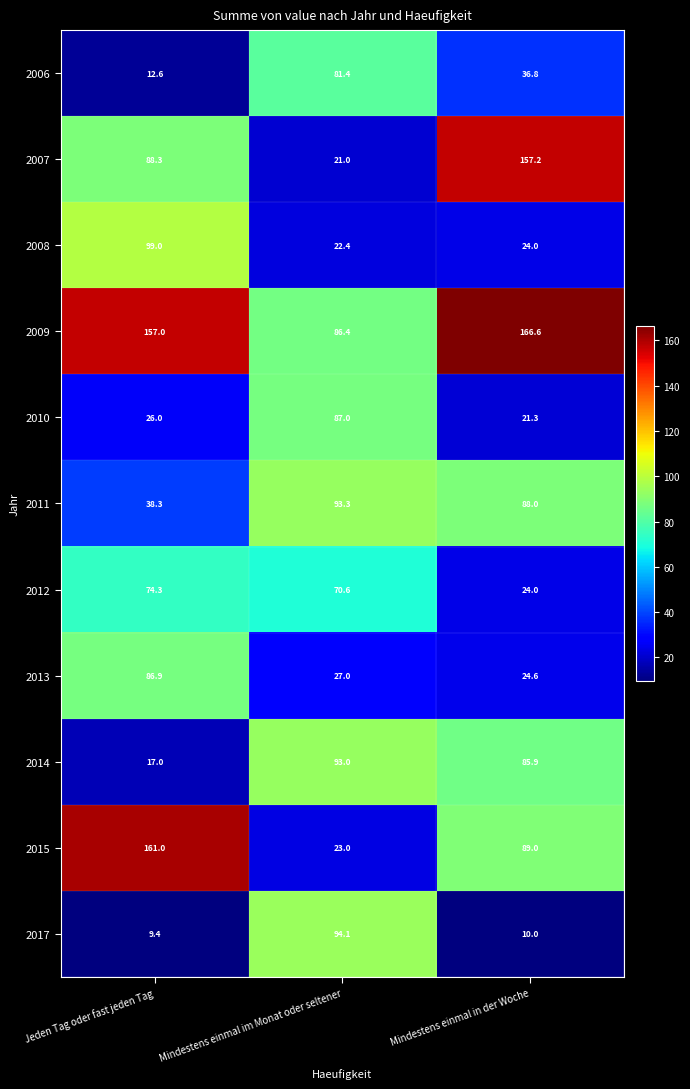

What is the sum of all 2010 values?

134.3